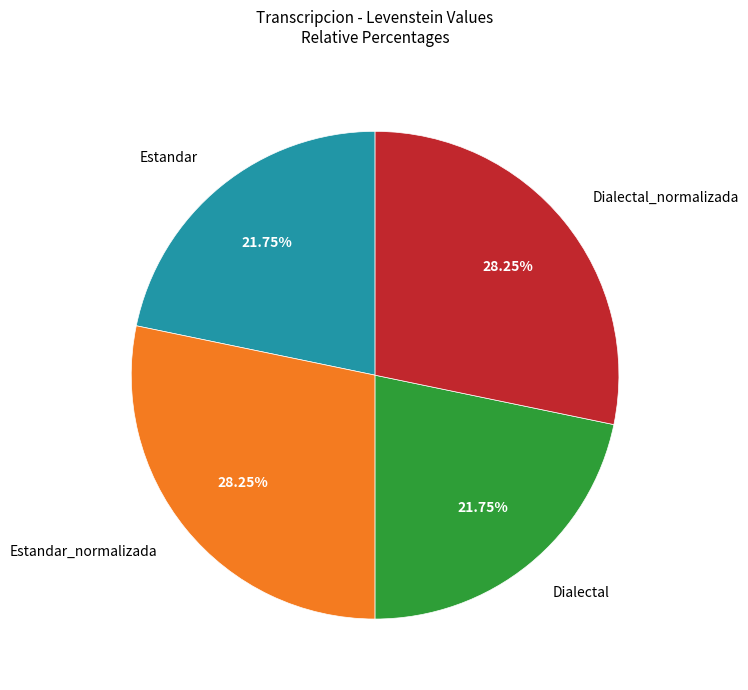

Is there any slice that represents more than half of the pie?

No